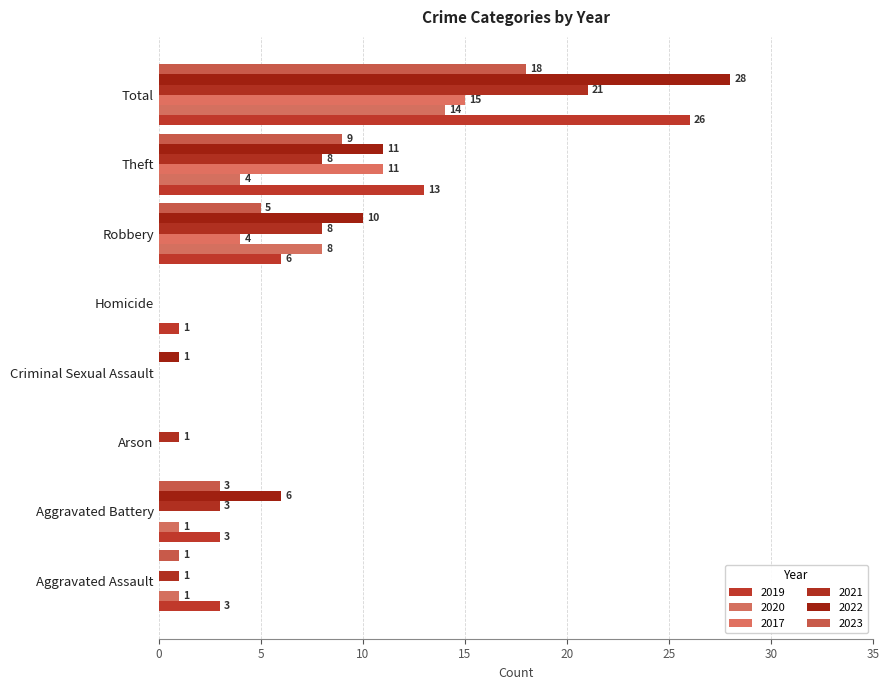

List the labels in order of 2017 value, largest first.

Total, Theft, Robbery, Aggravated Assault, Aggravated Battery, Arson, Criminal Sexual Assault, Homicide